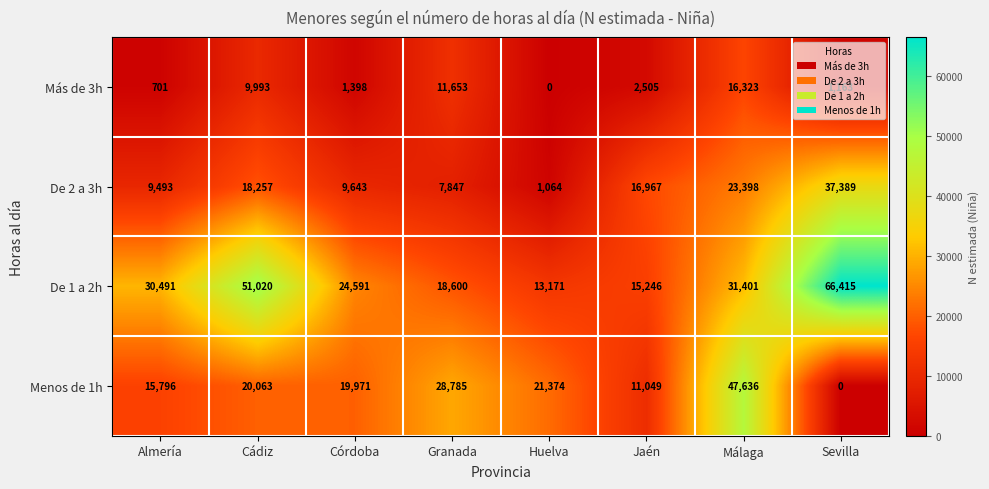

Rank the series by their average value, from highest to lowest.

De 1 a 2h, Menos de 1h, De 2 a 3h, Más de 3h